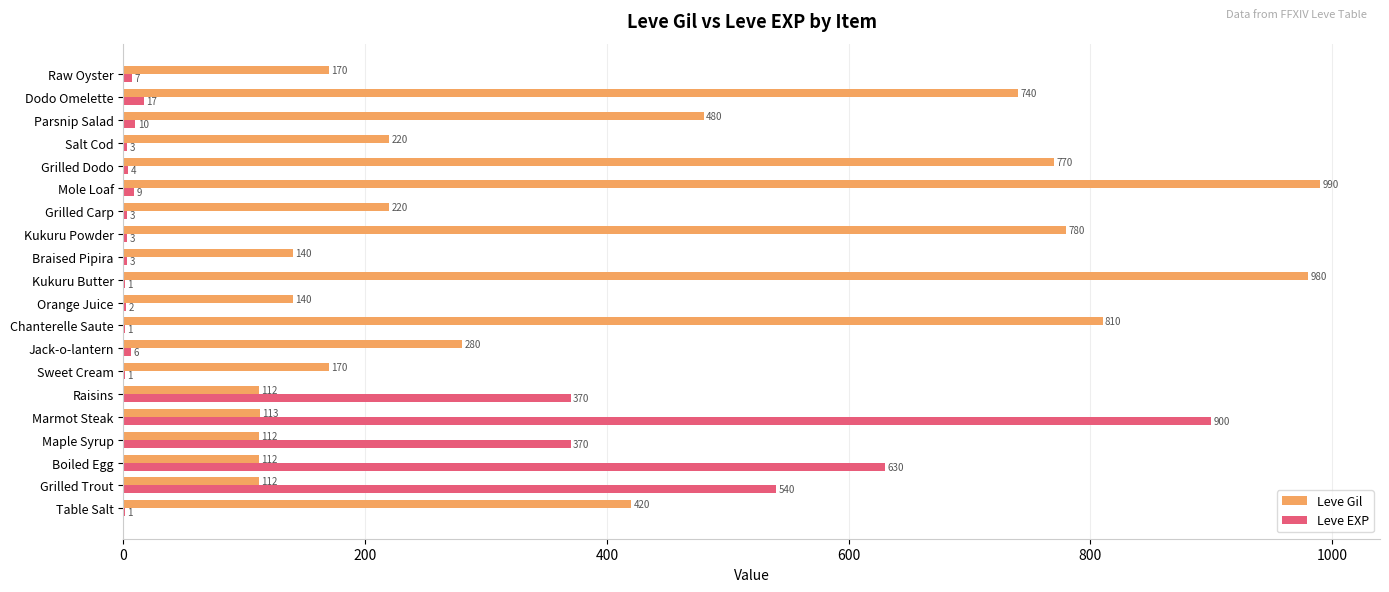

True or false: Leve EXP has a value of 4 at Grilled Dodo.

True